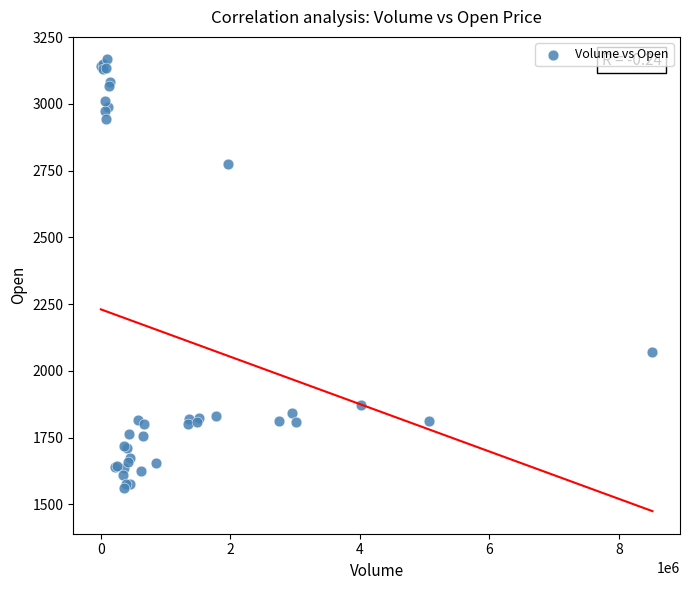

What Y value in the scatter plot is closest to 2363?

2070